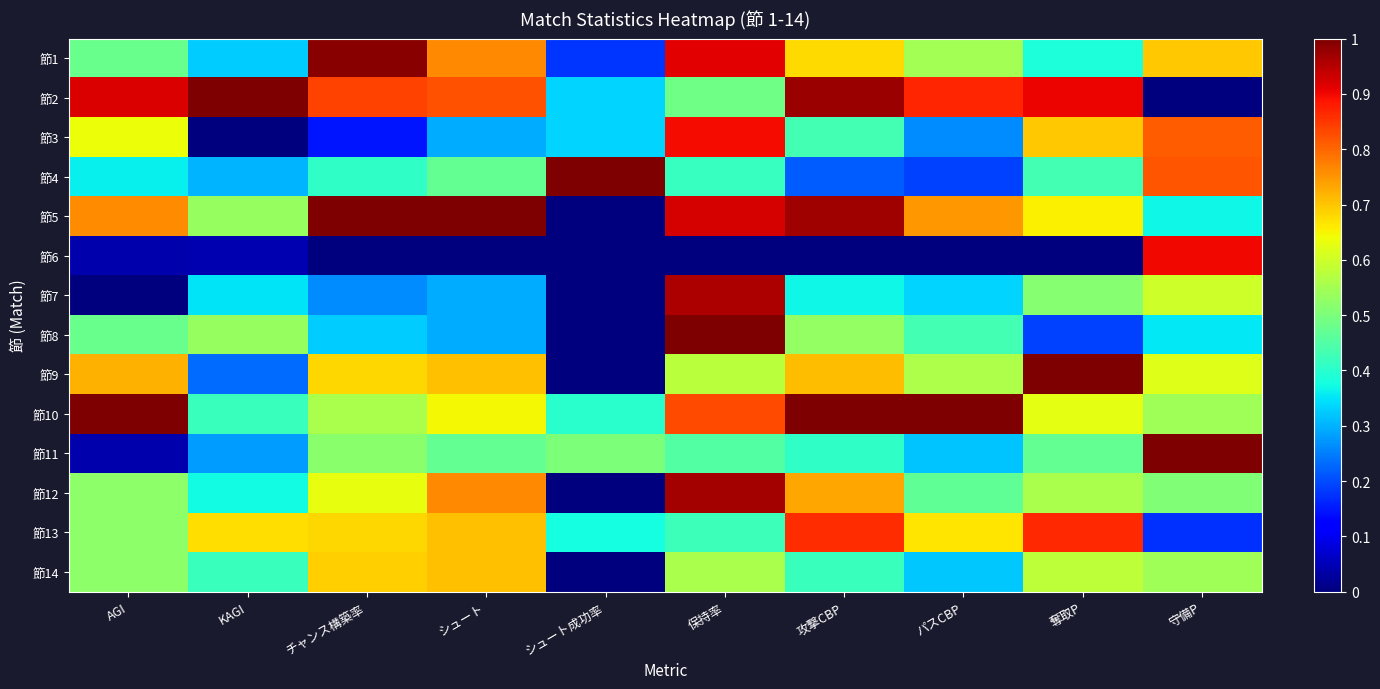

At 保持率, list the series in order from largest to smallest.

節8, 節12, 節7, 節5, 節1, 節3, 節10, 節9, 節14, 節2, 節11, 節13, 節4, 節6